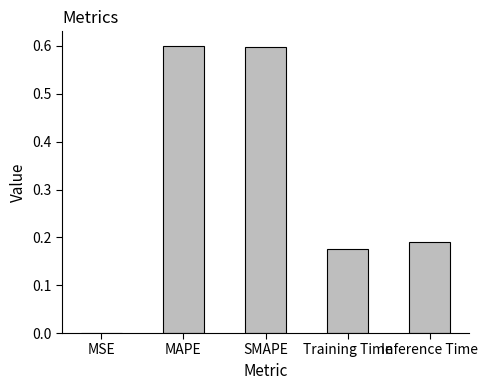

Is it true that the value at SMAPE is 0.6?

True